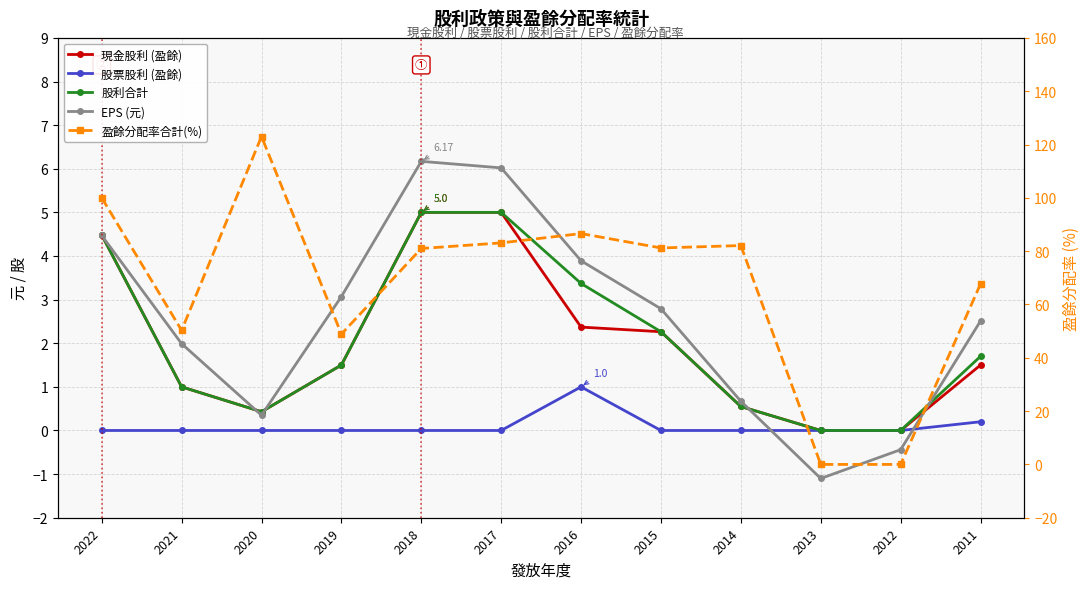

Reading right to left, list all the values displayed in this chart.

現金股利 (盈餘): 1.5	0.0	0.0	0.6	2.3	2.4	5.0	5.0	1.5	0.4	1.0	4.5
股票股利 (盈餘): 0.2	0.0	0.0	0.0	0.0	1.0	0.0	0.0	0.0	0.0	0.0	0.0
股利合計: 1.7	0.0	0.0	0.6	2.3	3.4	5.0	5.0	1.5	0.4	1.0	4.5
EPS (元): 2.5	-0.4	-1.1	0.7	2.8	3.9	6.0	6.2	3.1	0.3	2.0	4.5
盈餘分配率合計(%): 67.7	0.0	0.0	82.1	81.2	86.6	83.1	81.0	48.9	123.0	50.3	100.0